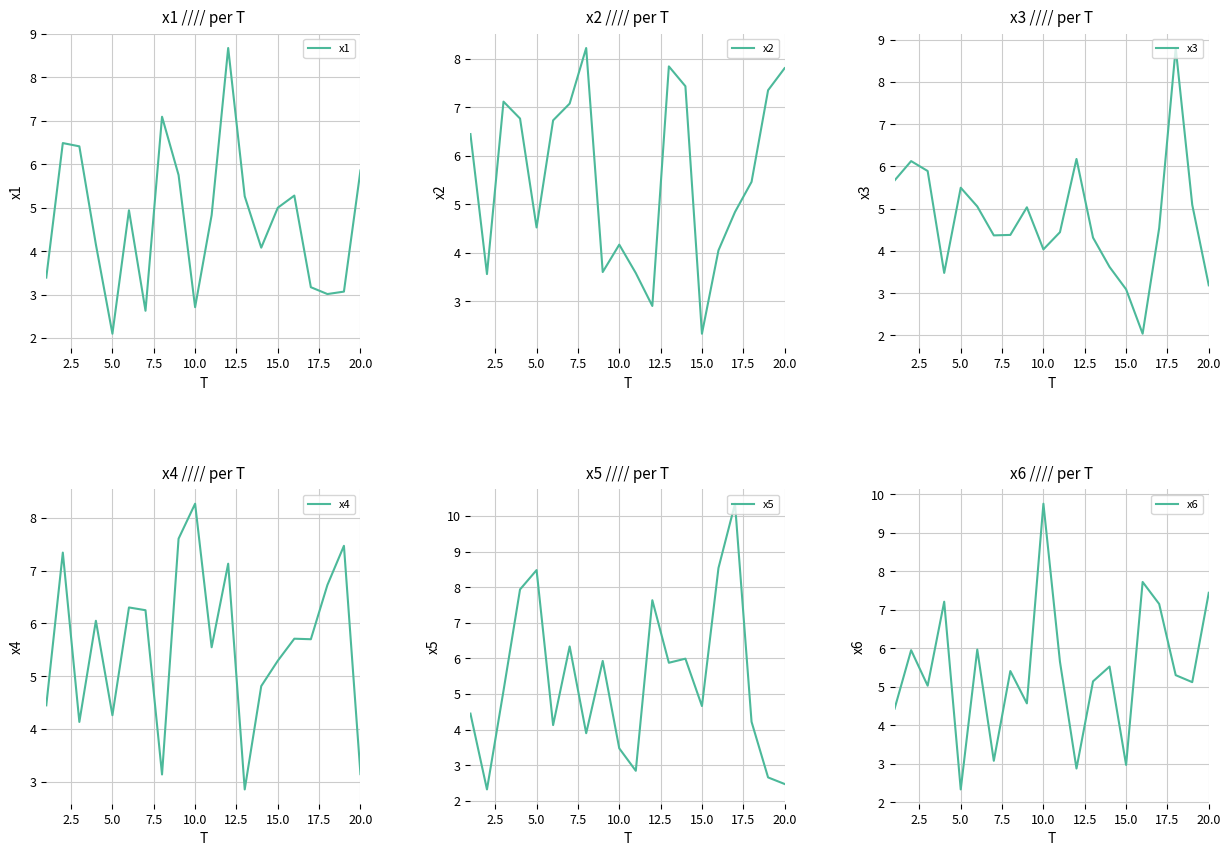

At which label does x1 reach its minimum?

5.0